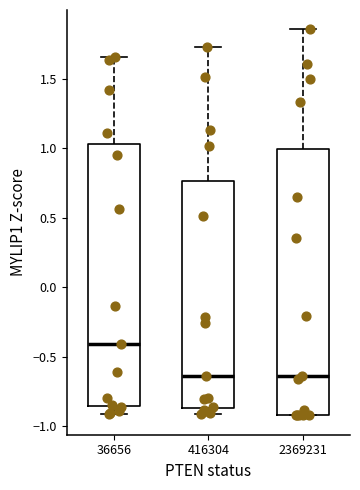

Reading left to right, read every box against the y-axis: the position of its median line, the range the box covers, and the ends of its whiskers. The values are not printed on the chart, so give them approximately, as read against the axis.

36656: median -0.40, box -0.85 to 1.05, whiskers -0.90 to 1.65
416304: median -0.65, box -0.85 to 0.75, whiskers -0.90 to 1.75
2369231: median -0.65, box -0.90 to 1.00, whiskers -0.90 to 1.85